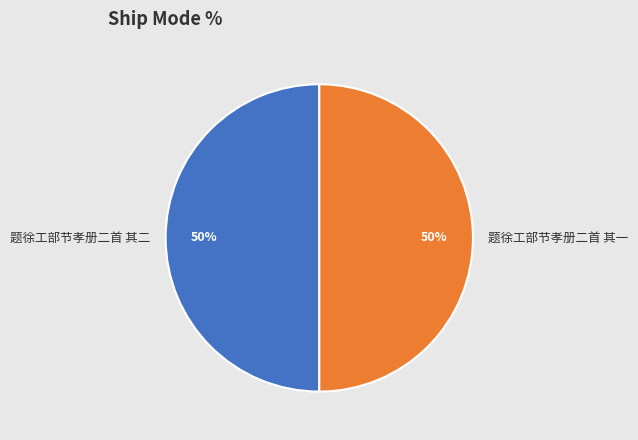

How many slices are in this pie chart?

2